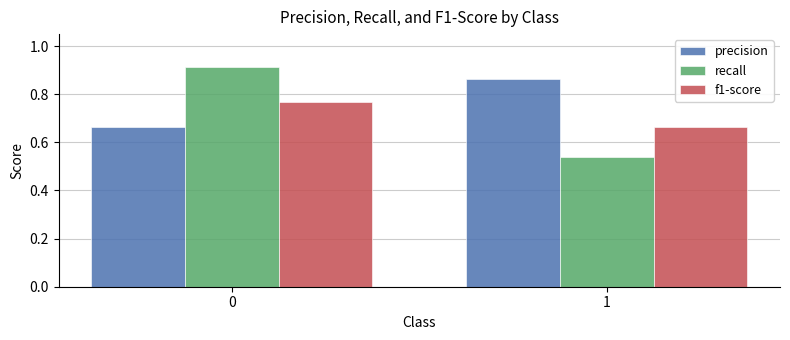

True or false: f1-score has a value of 0.5 at 0.

False